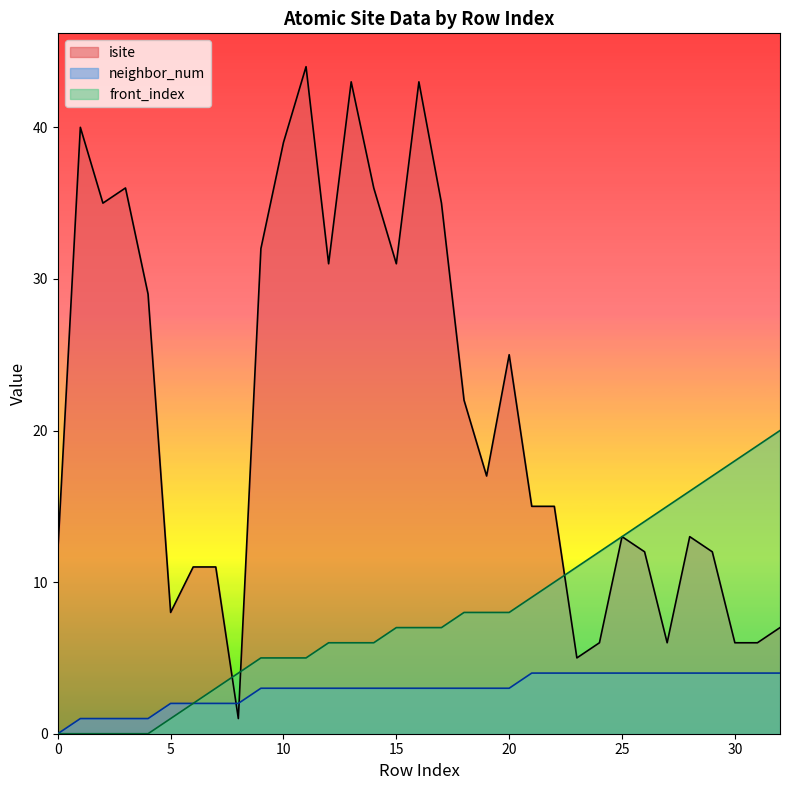

Is it true that neighbor_num equals 6 at 26?

False